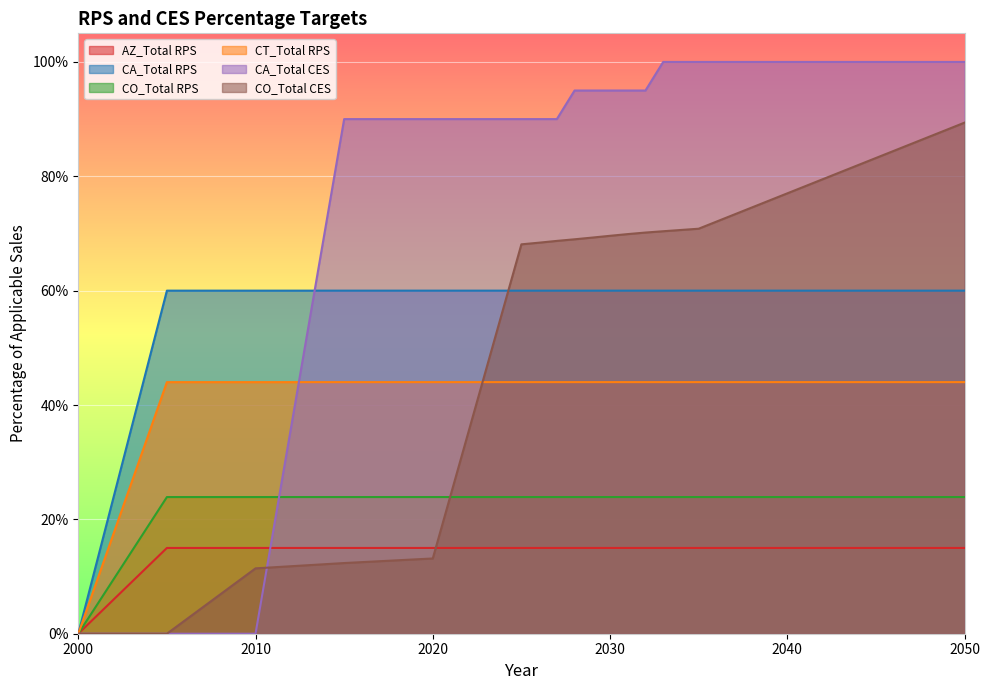

True or false: CA_Total RPS and CO_Total CES cross at least once.

True